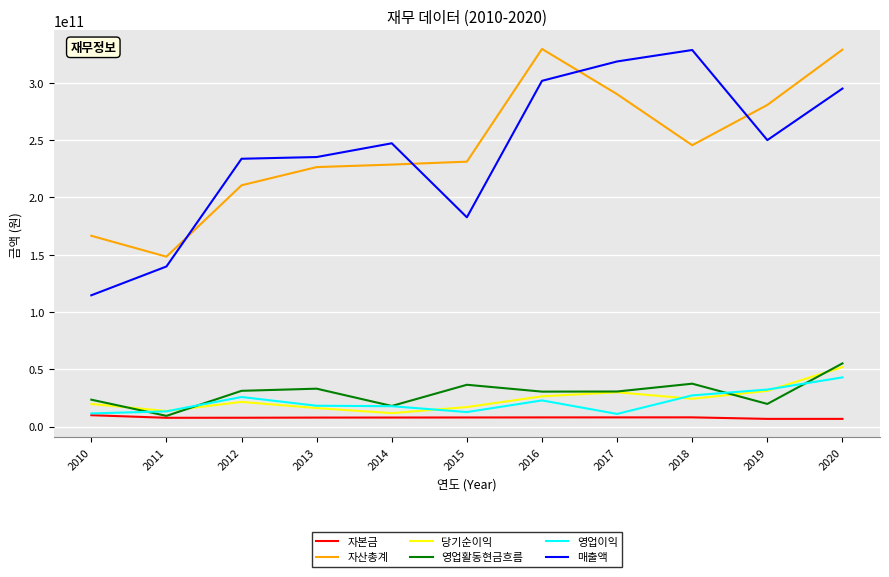

How many distinct data groups are displayed?

6